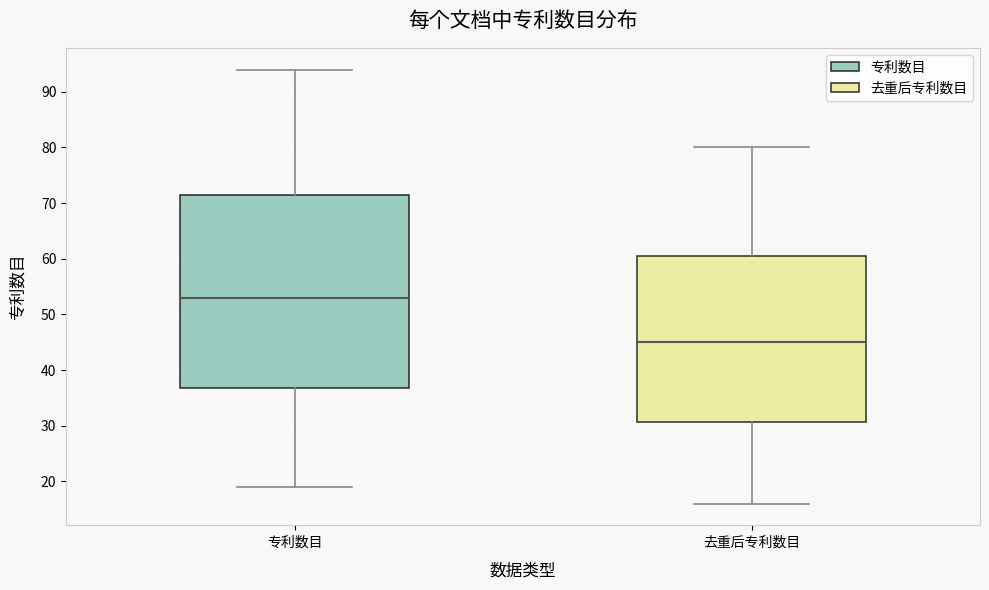

Reading left to right, transcribe this box plot: for each box, give where its median line is, the range the box spans, and where its two whiskers end, as read against the y-axis. The values are not printed on the chart, so give them approximately, as read against the axis.

专利数目: median 53, box 37 to 72, whiskers 19 to 94
去重后专利数目: median 45, box 31 to 61, whiskers 16 to 80